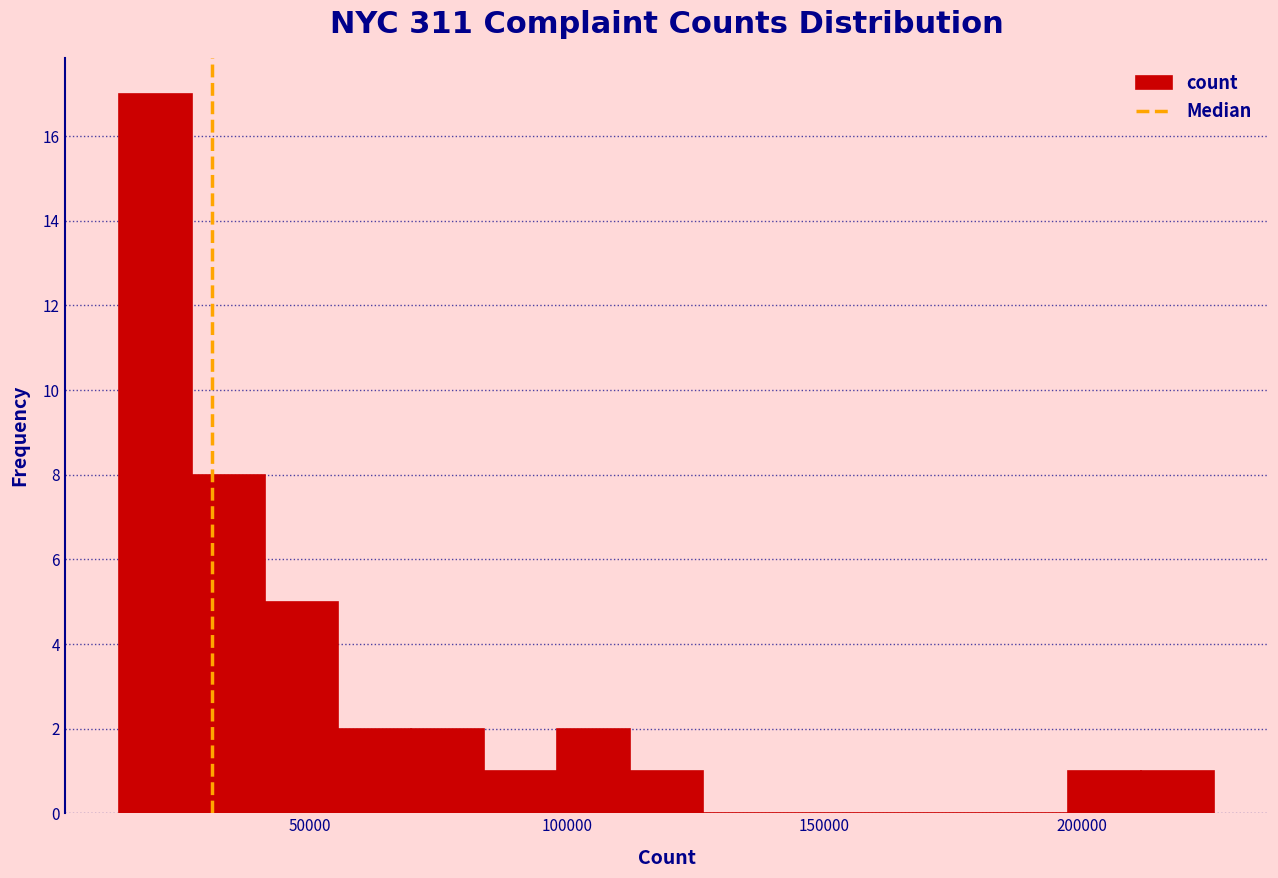

Read against the x-axis, roughly where is the centre of the tallest bar?

20000